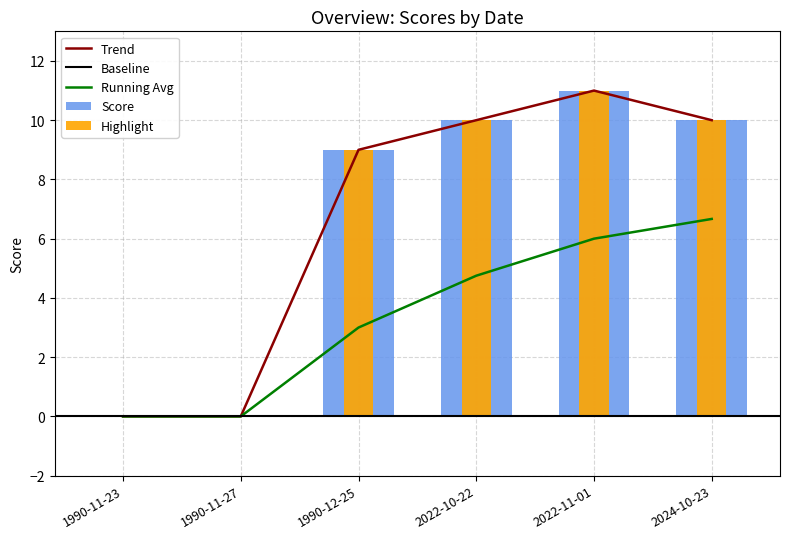

What is the difference between the second highest and minimum values?

10